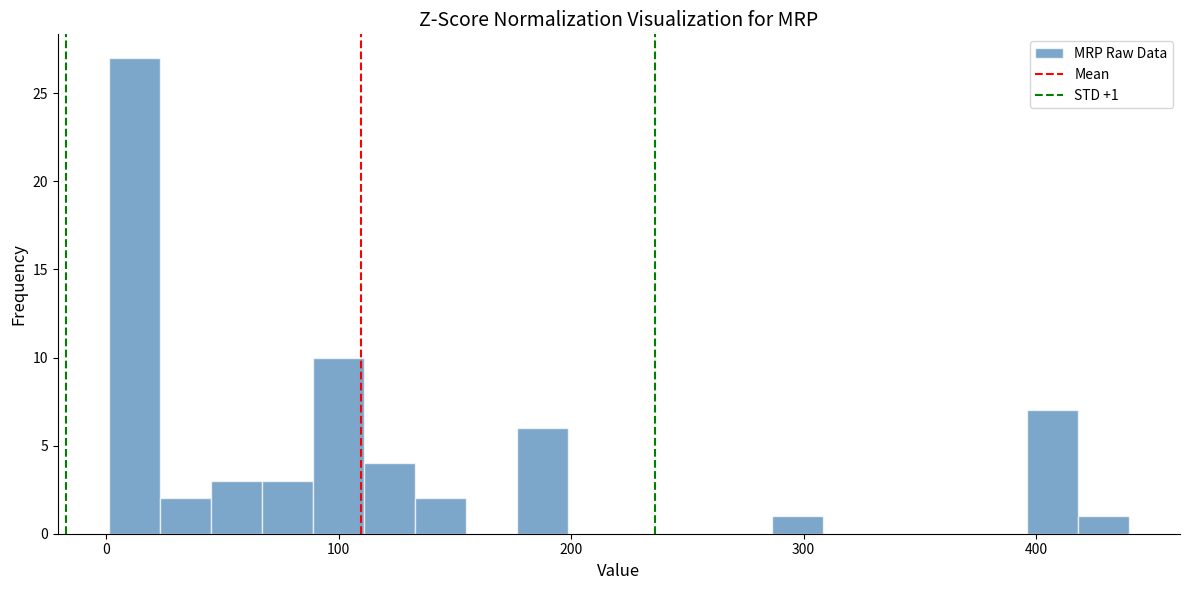

Around what value on the x-axis is the tallest bar? Give the approximate position of its centre, as read against the axis.

10